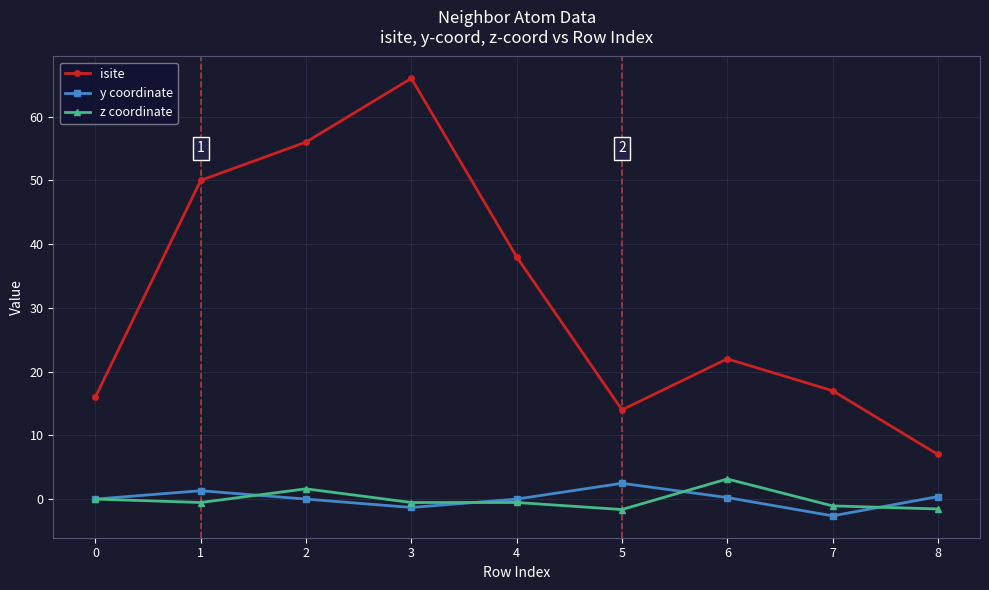

What is the spread (max minus min) of values at 2?

56.0